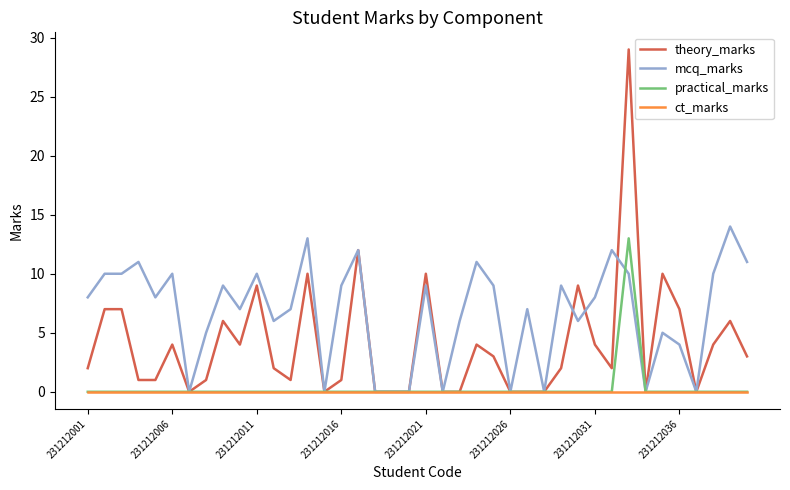

Which series has the widest spread of values?

theory_marks